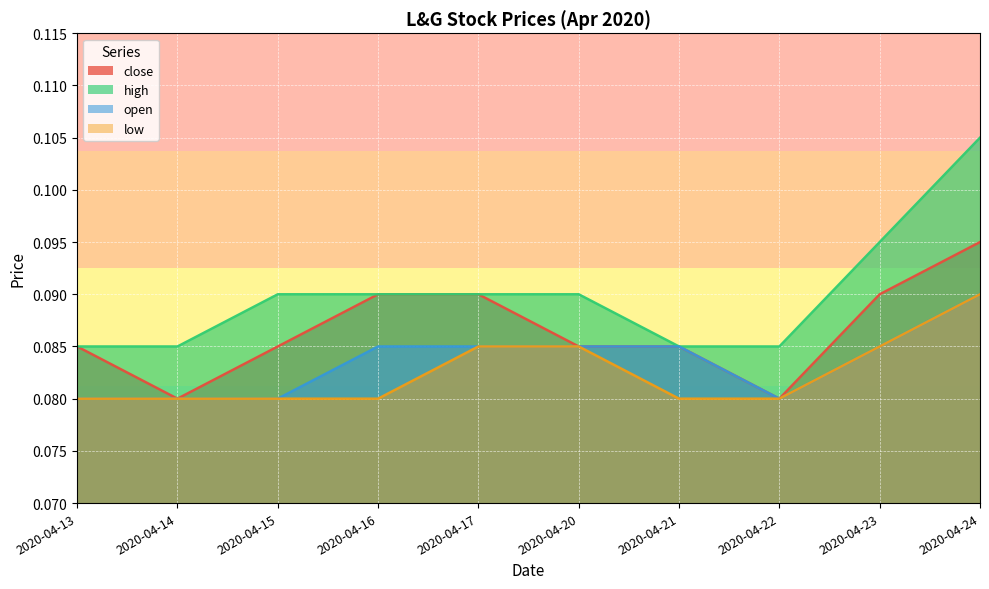

True or false: open has more than 0 points higher than both neighbors.

False